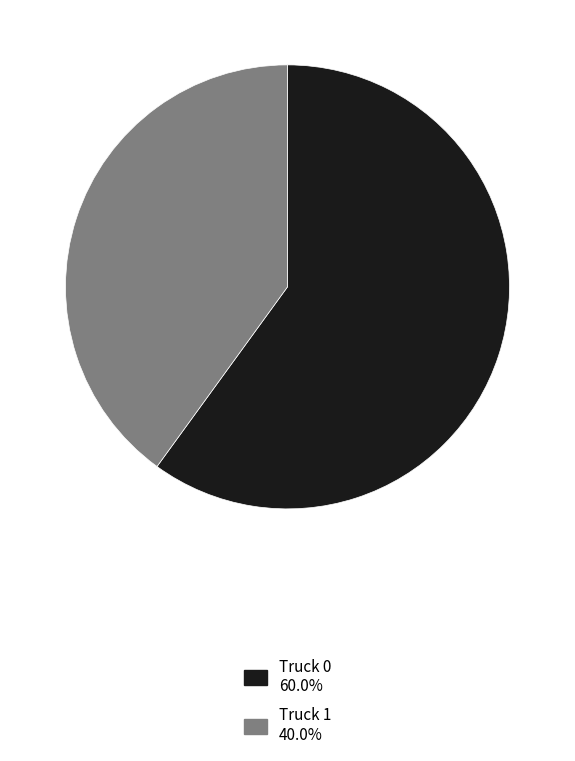

How many segments does this pie chart have?

2